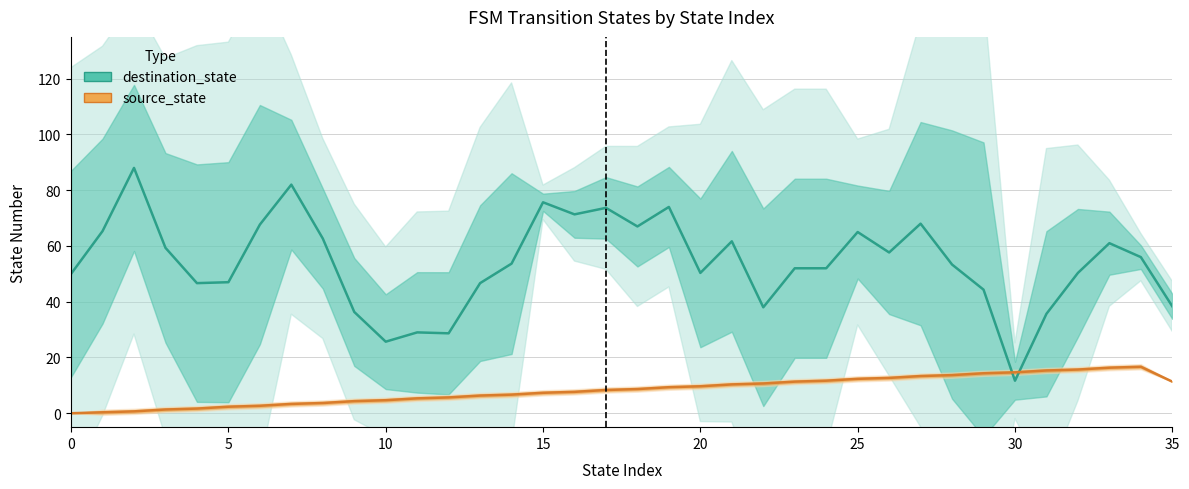

What are all the series names shown in the legend?

destination_state, source_state